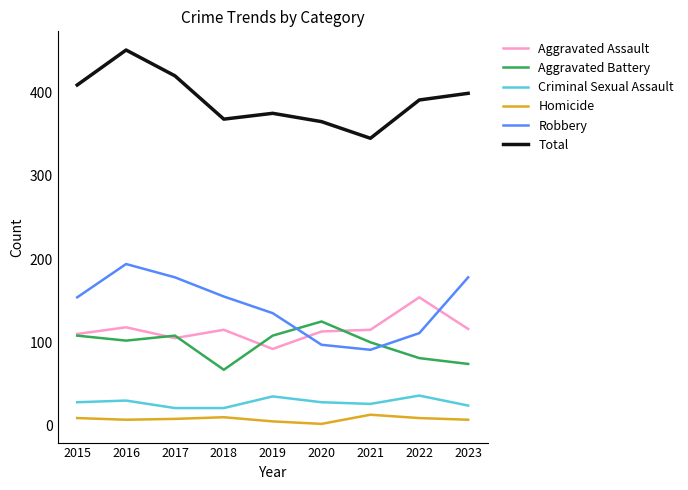

Rank the series by their maximum value, from lowest to highest.

Homicide, Criminal Sexual Assault, Aggravated Battery, Aggravated Assault, Robbery, Total